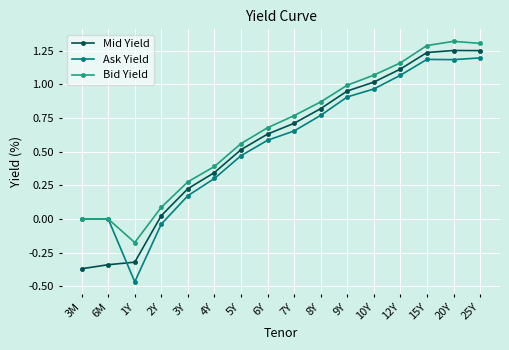

How many interior local valleys does the Bid Yield series have?

1